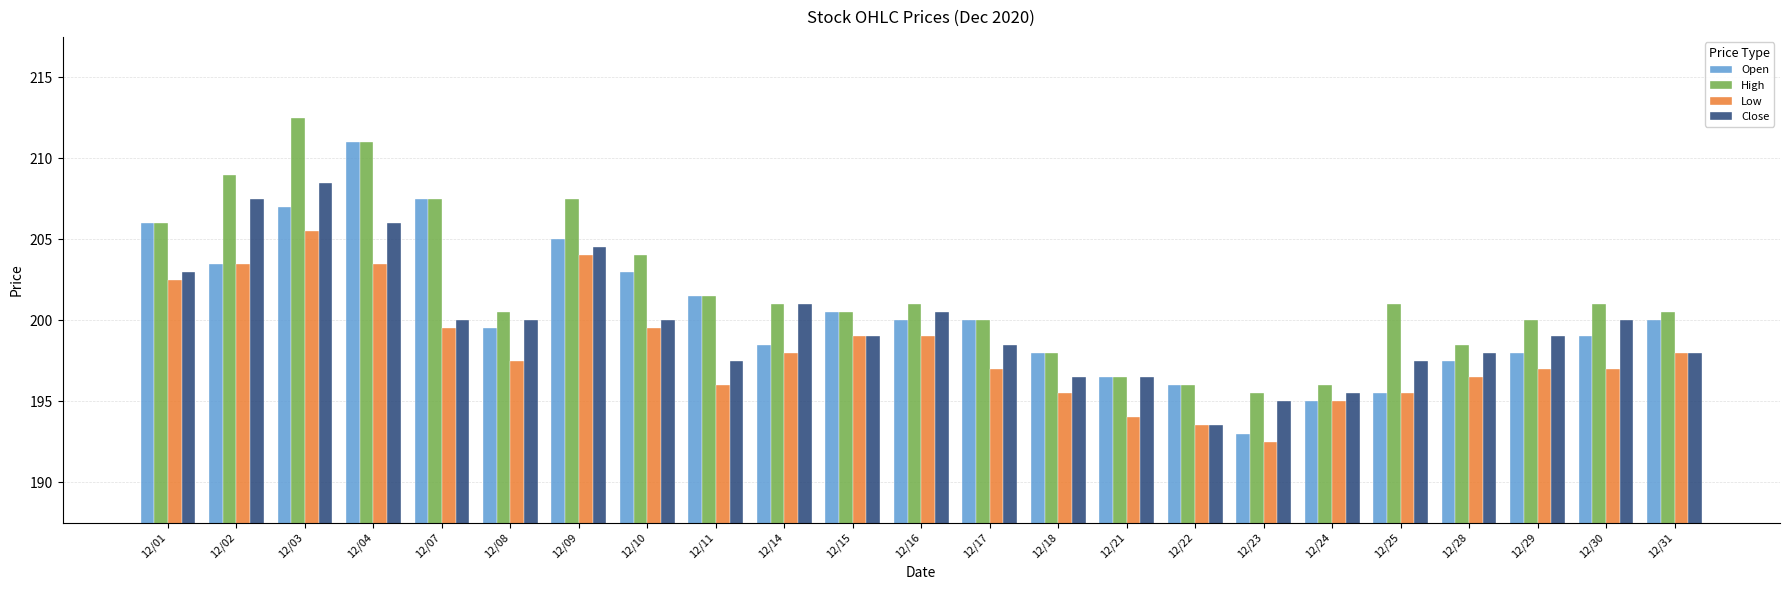

What are all the series names shown in the legend?

Open, High, Low, Close